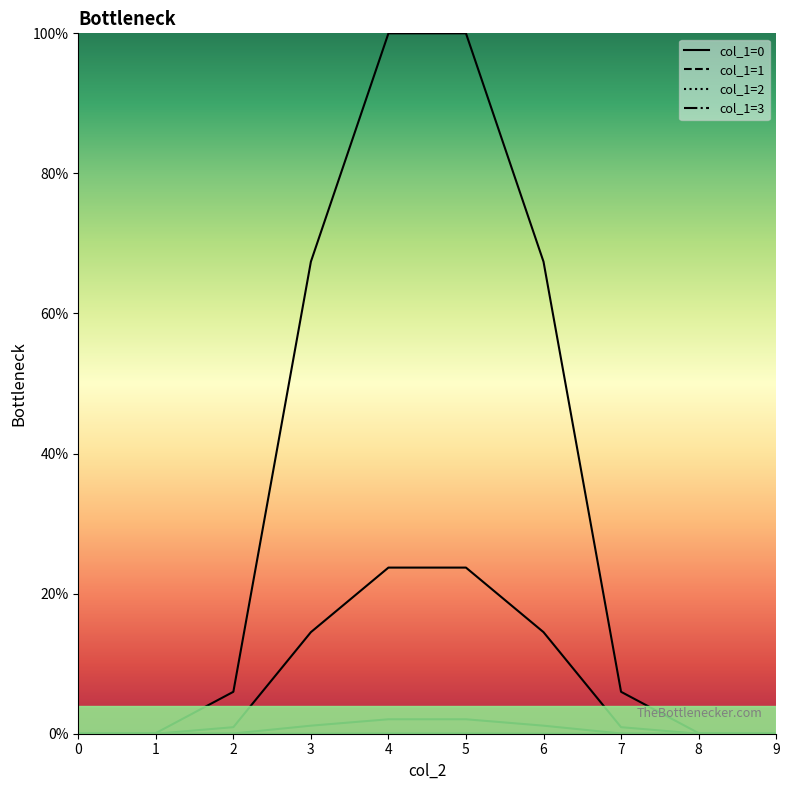

What is the maximum value shown in the chart?

100.0